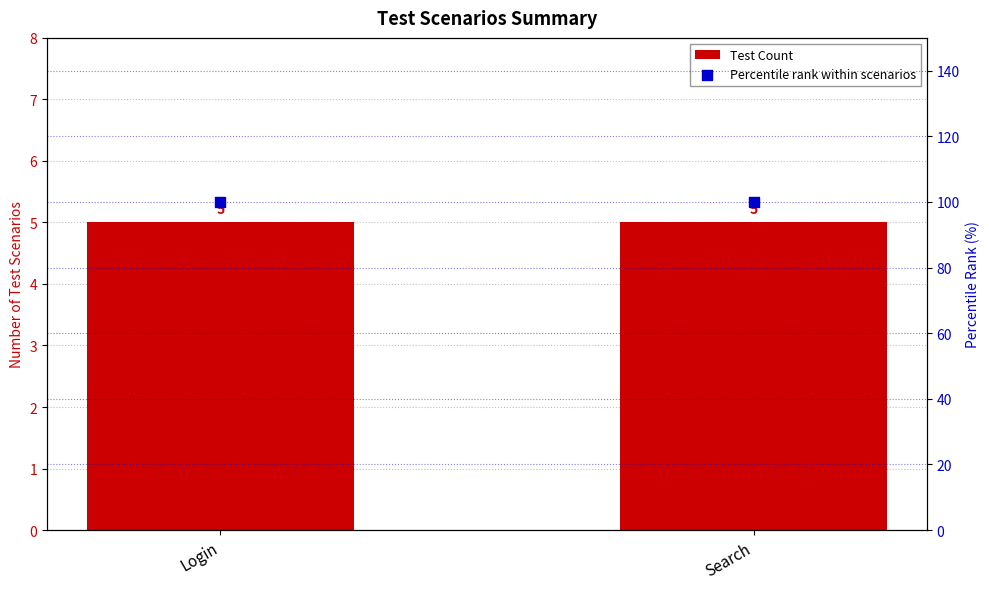

Which series has the widest spread of Y values?

Test Count